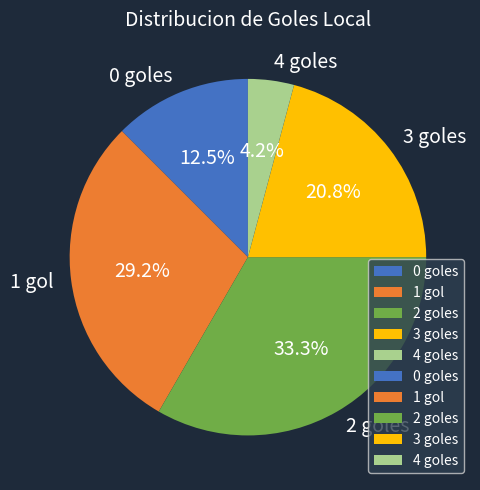

Rank the categories by value from highest to lowest.

2 goles, 1 gol, 3 goles, 0 goles, 4 goles